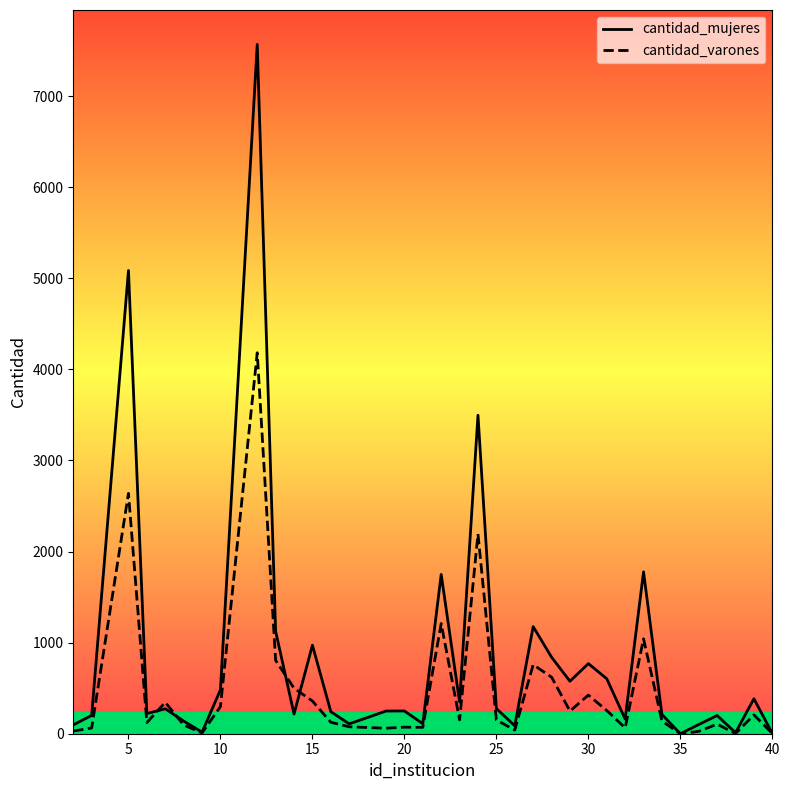

Count the number of categories in the chart.

36